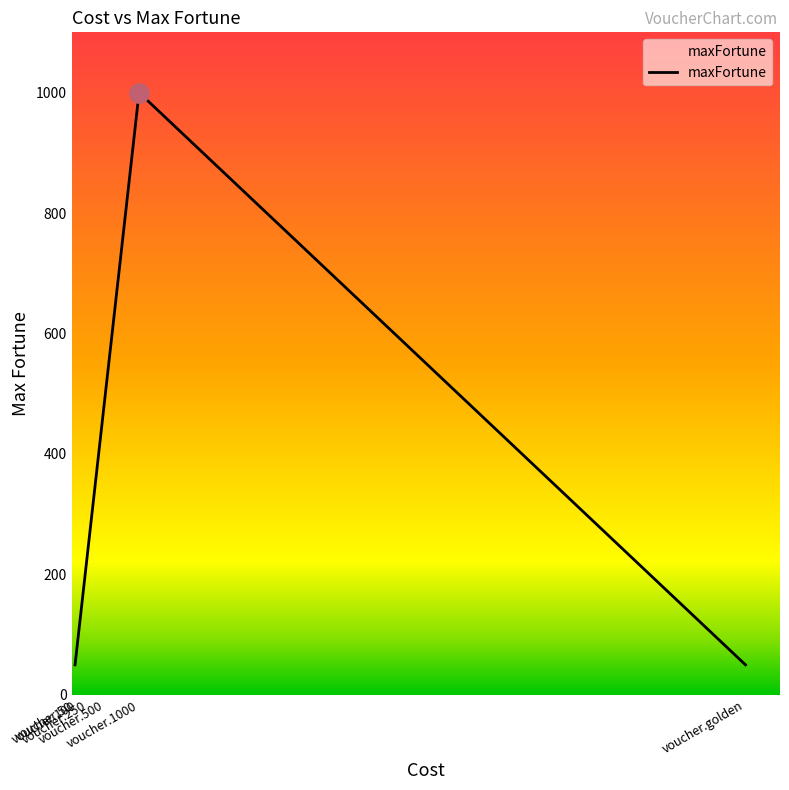

Reading left to right, transcribe all the data shown in this chart.

50	100	250	500	1000	50